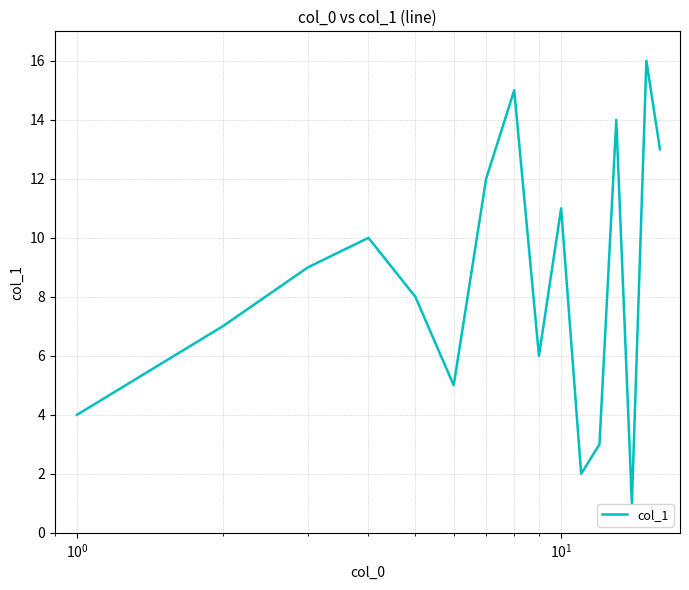

How many lines are shown in the chart?

1